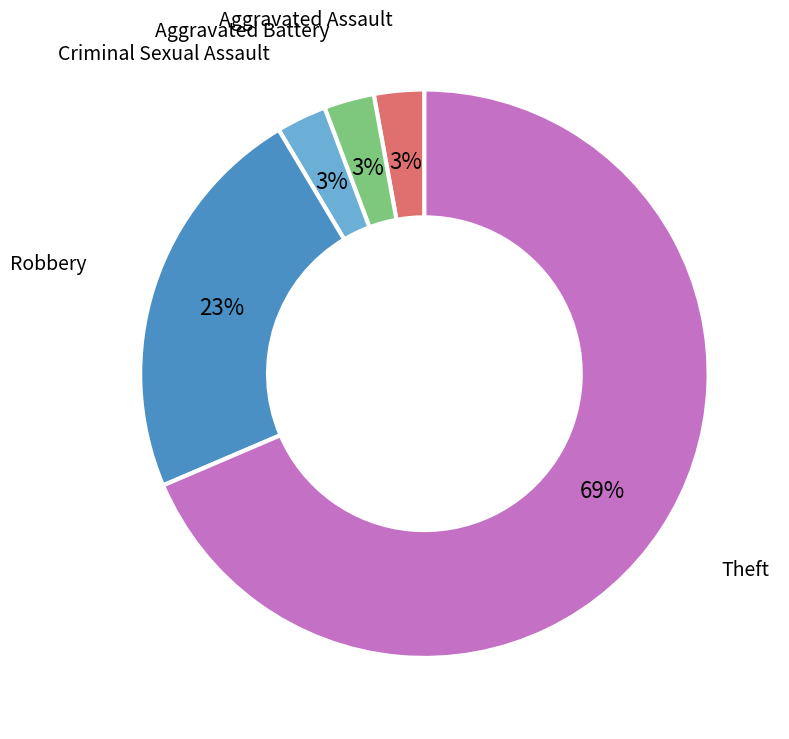

Does any single category account for the majority?

Yes